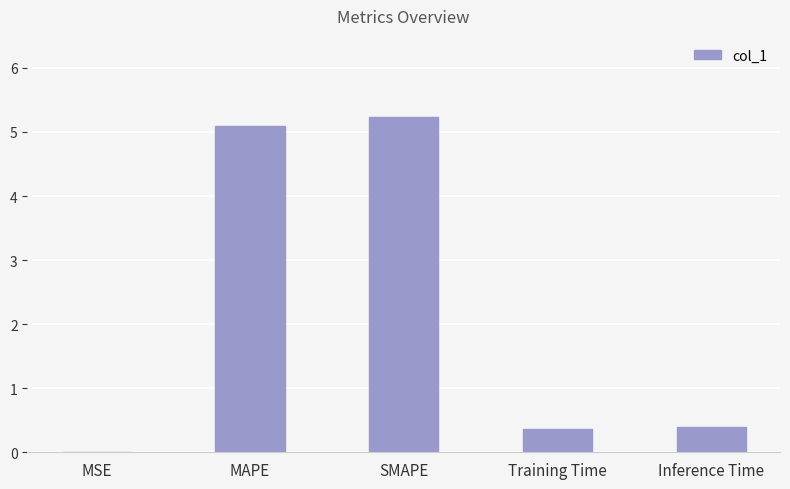

What is the approximate value at MAPE?

5.1